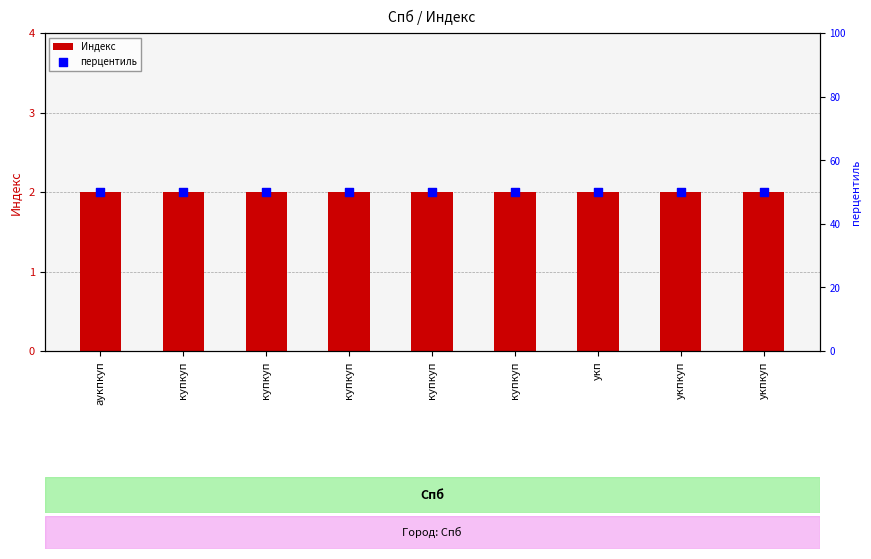

What is the total value across all series at купкуп?

52